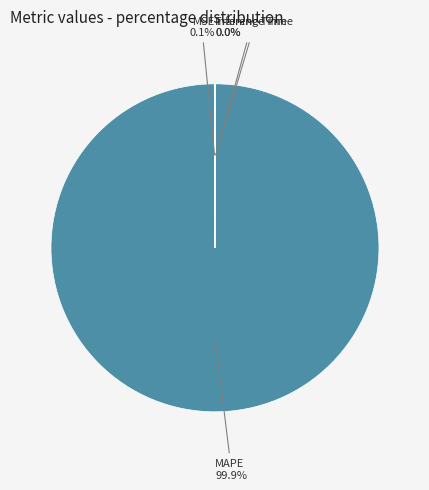

What is the majority slice?

MAPE